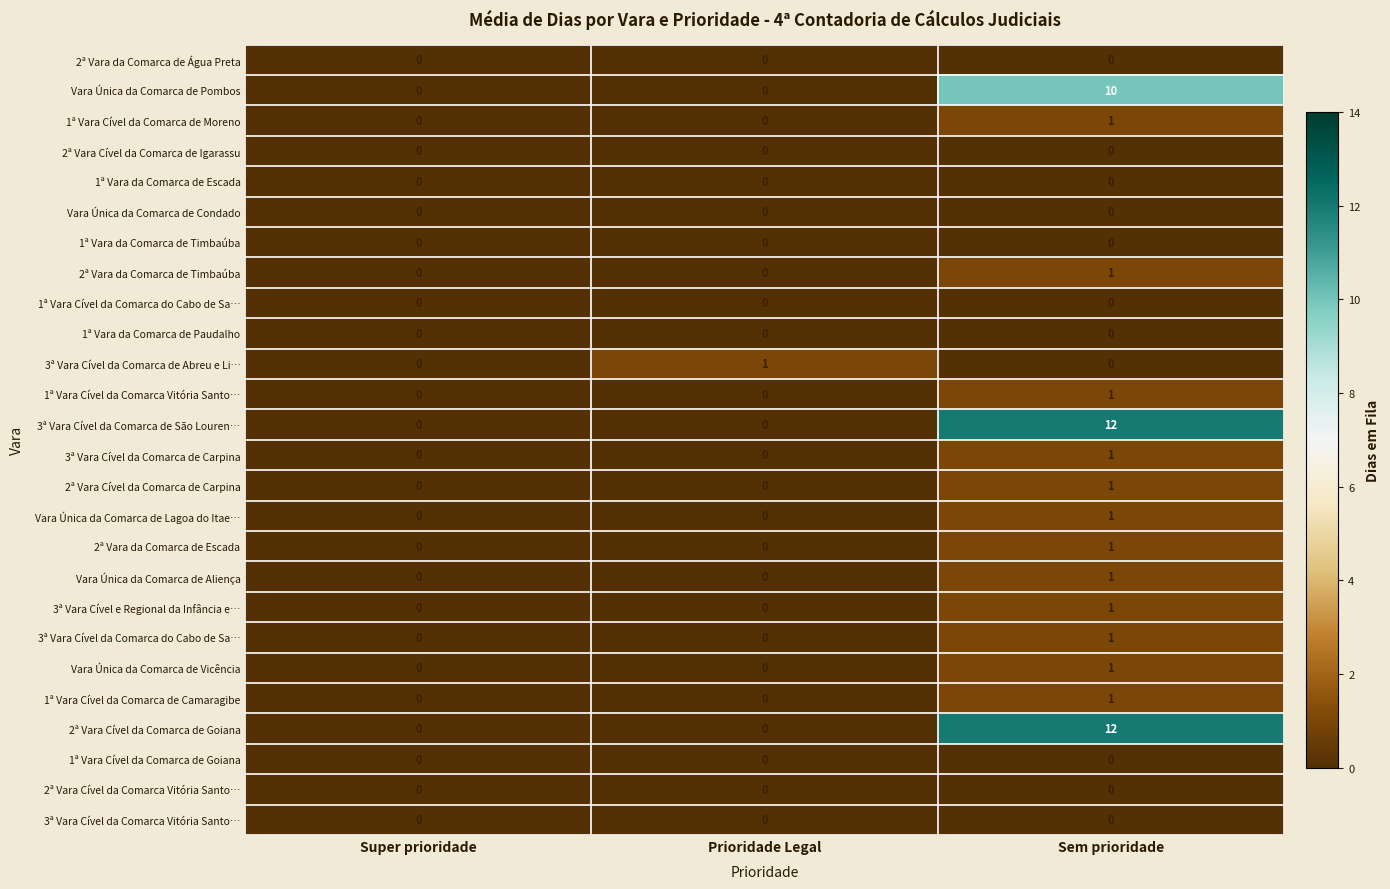

What is the spread (max minus min) of values at Sem prioridade?

12